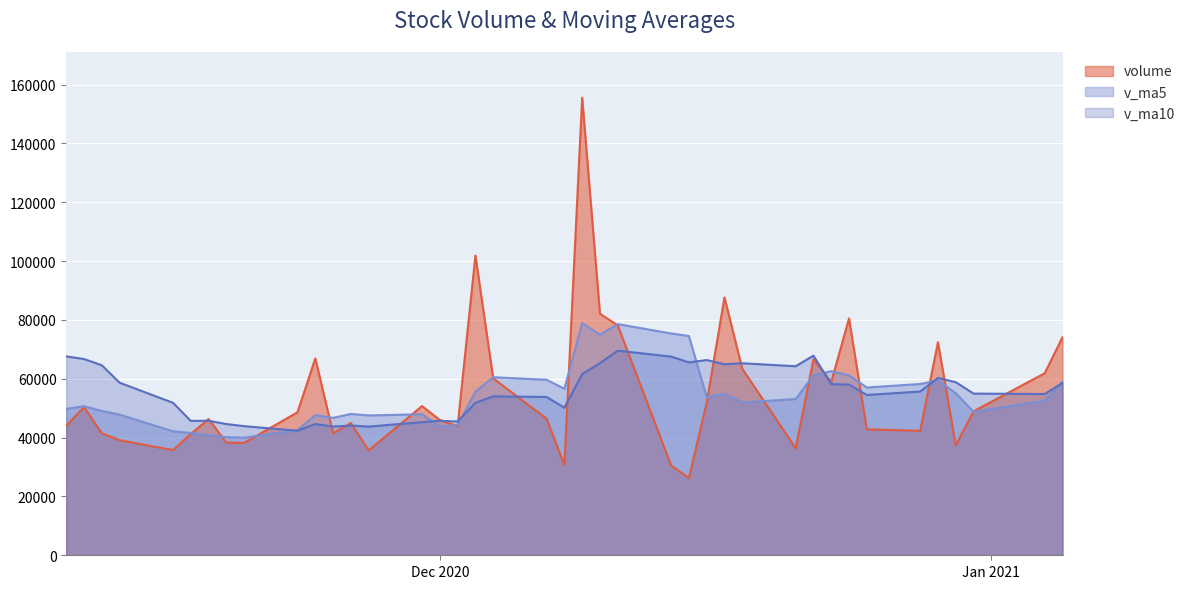

What is the spread (max minus min) of values at 2020-11-24?

22296.2